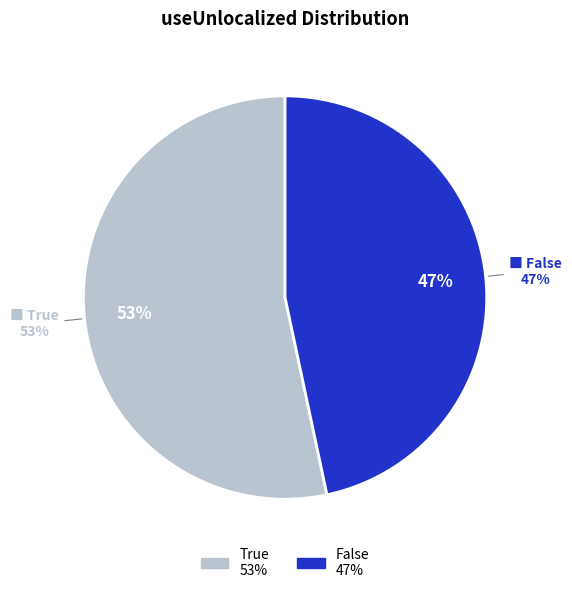

Does True account for over 50% of the chart?

Yes